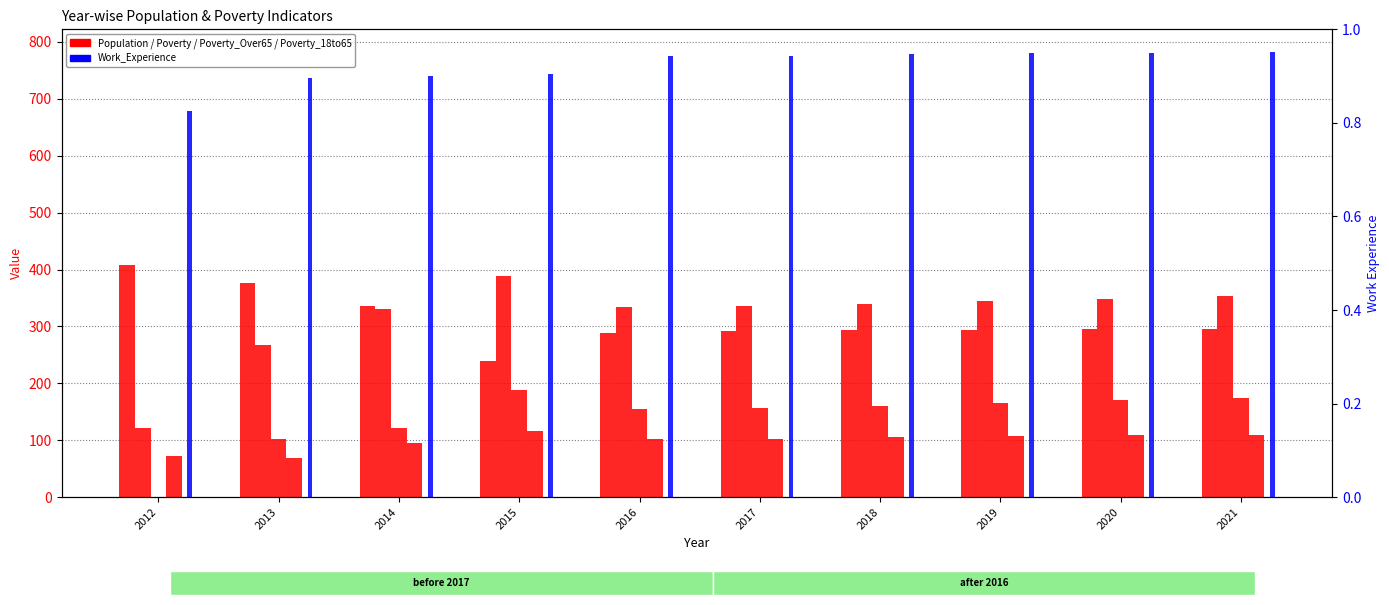

At how many categories does at least one series exceed 332?

10